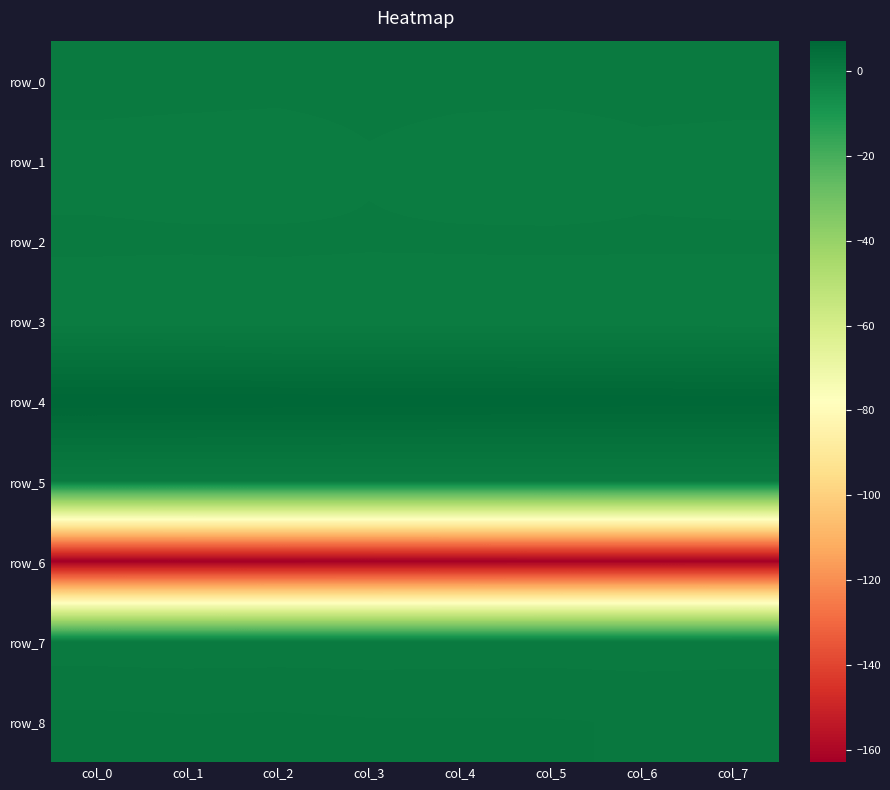

Which series has the widest spread of values?

row_1